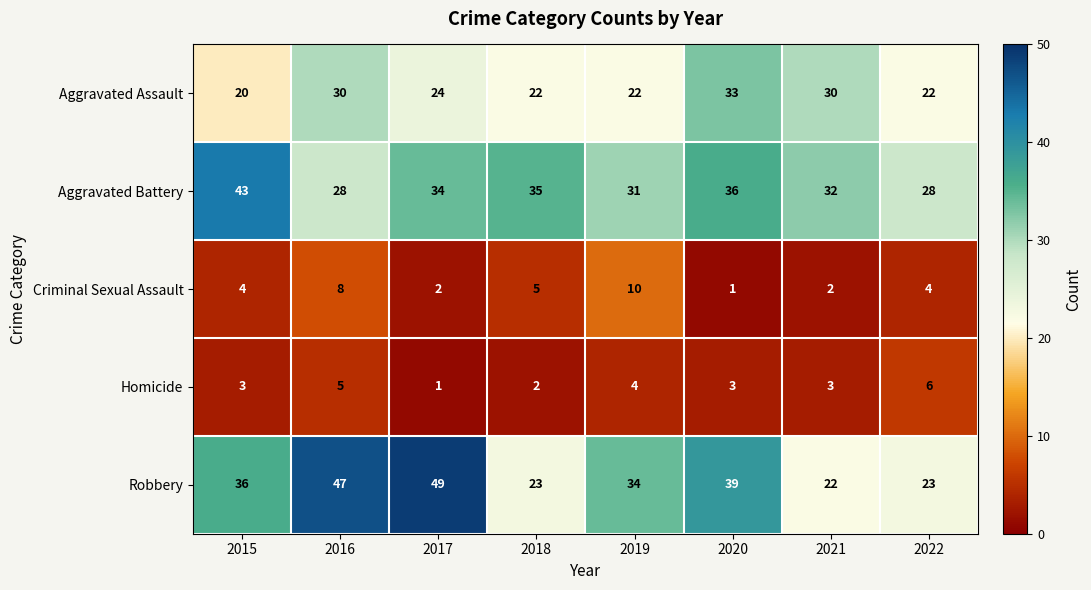

At which label is Aggravated Assault closest to 26?

2017